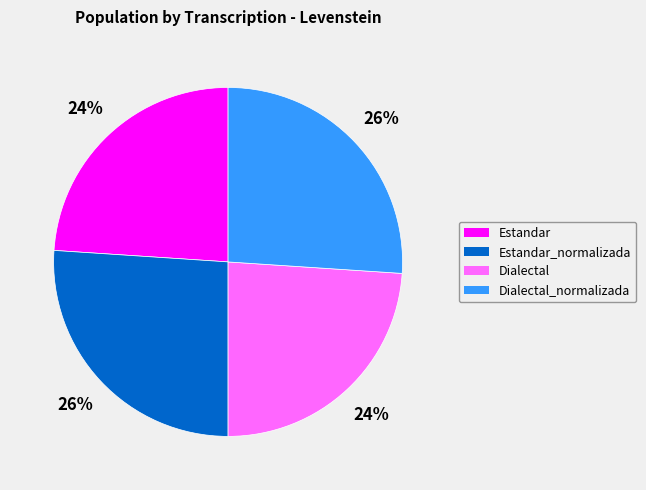

Is there any slice that represents more than half of the pie?

No